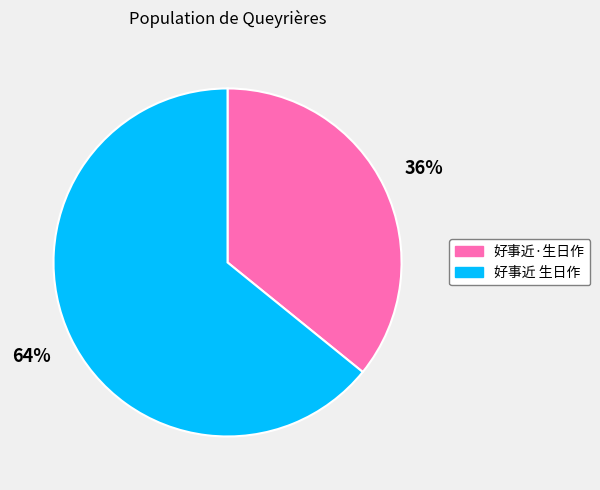

To the nearest percent, what portion does 好事近 生日作 represent?

64%